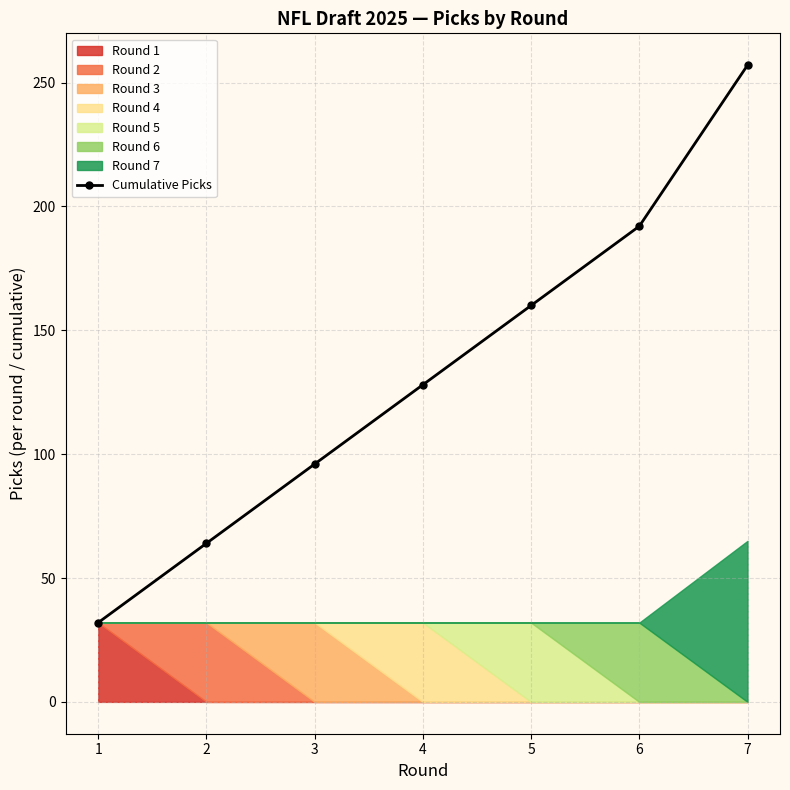

Count the values in the range 64 to 192.

5